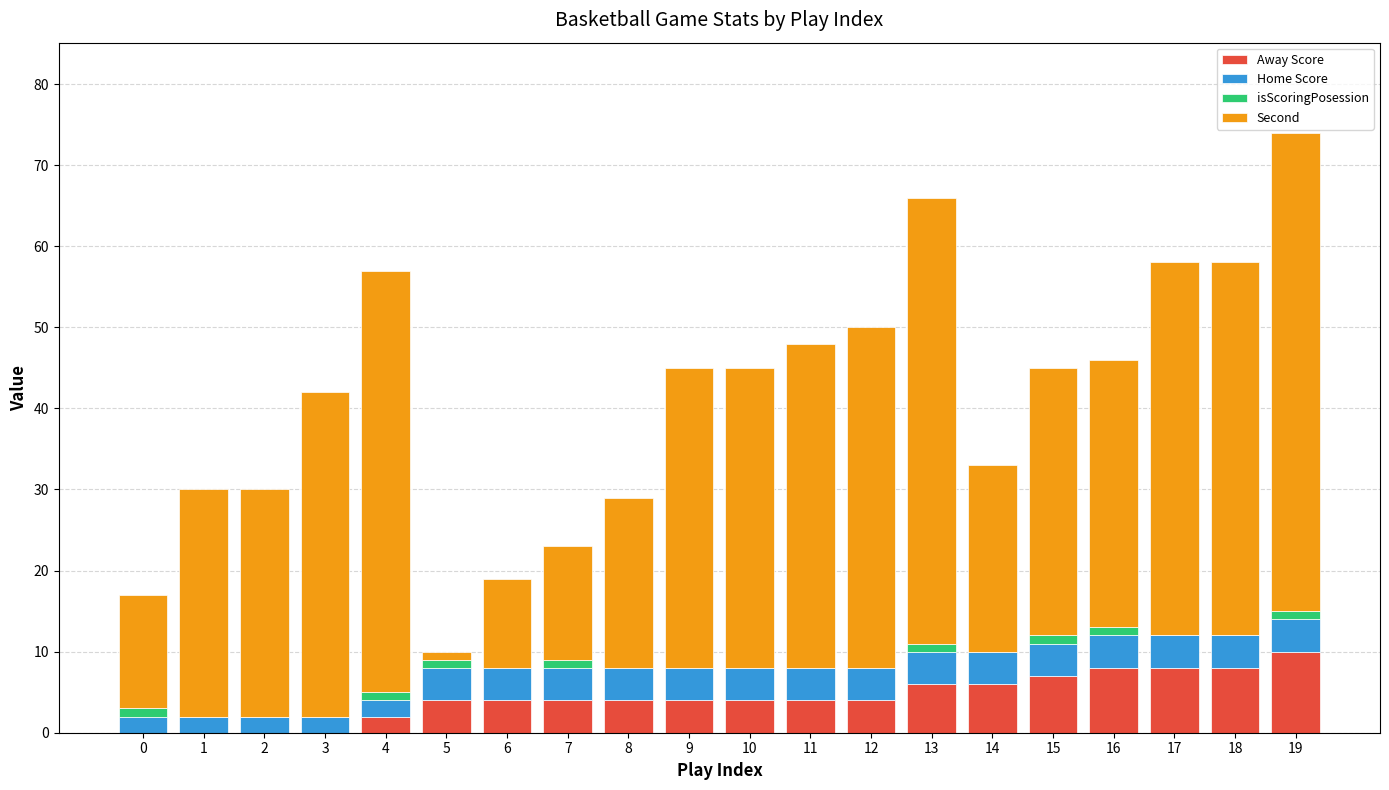

At which category is the sum across all series the highest?

19